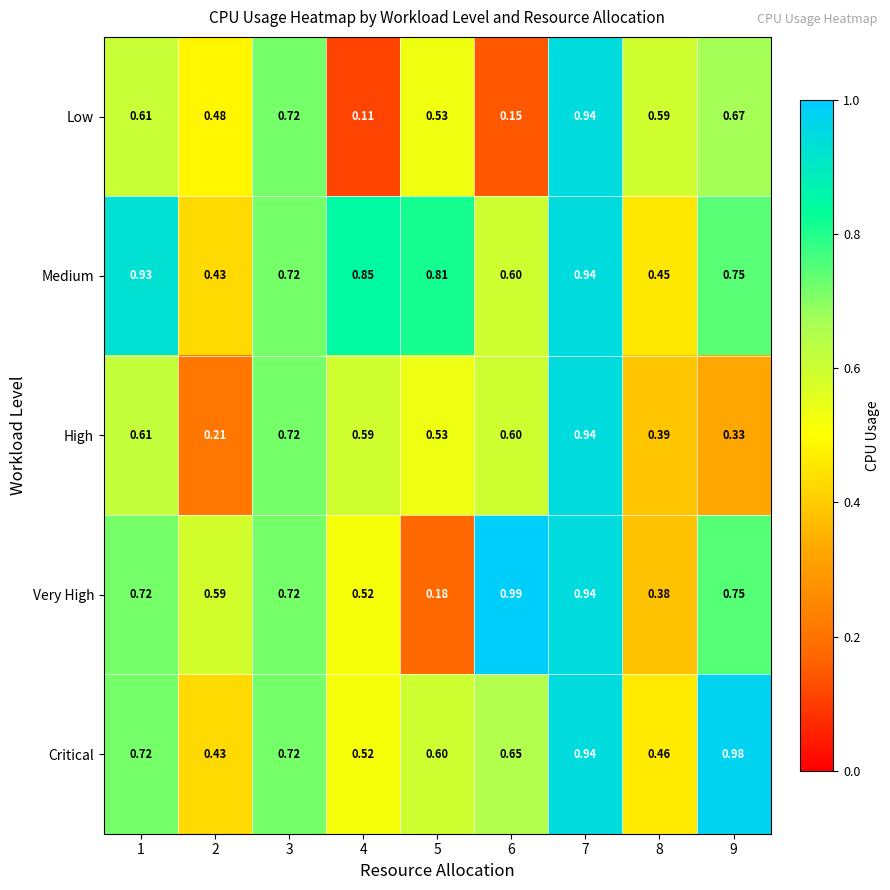

Which series changed the most between 1 and 2?

Medium